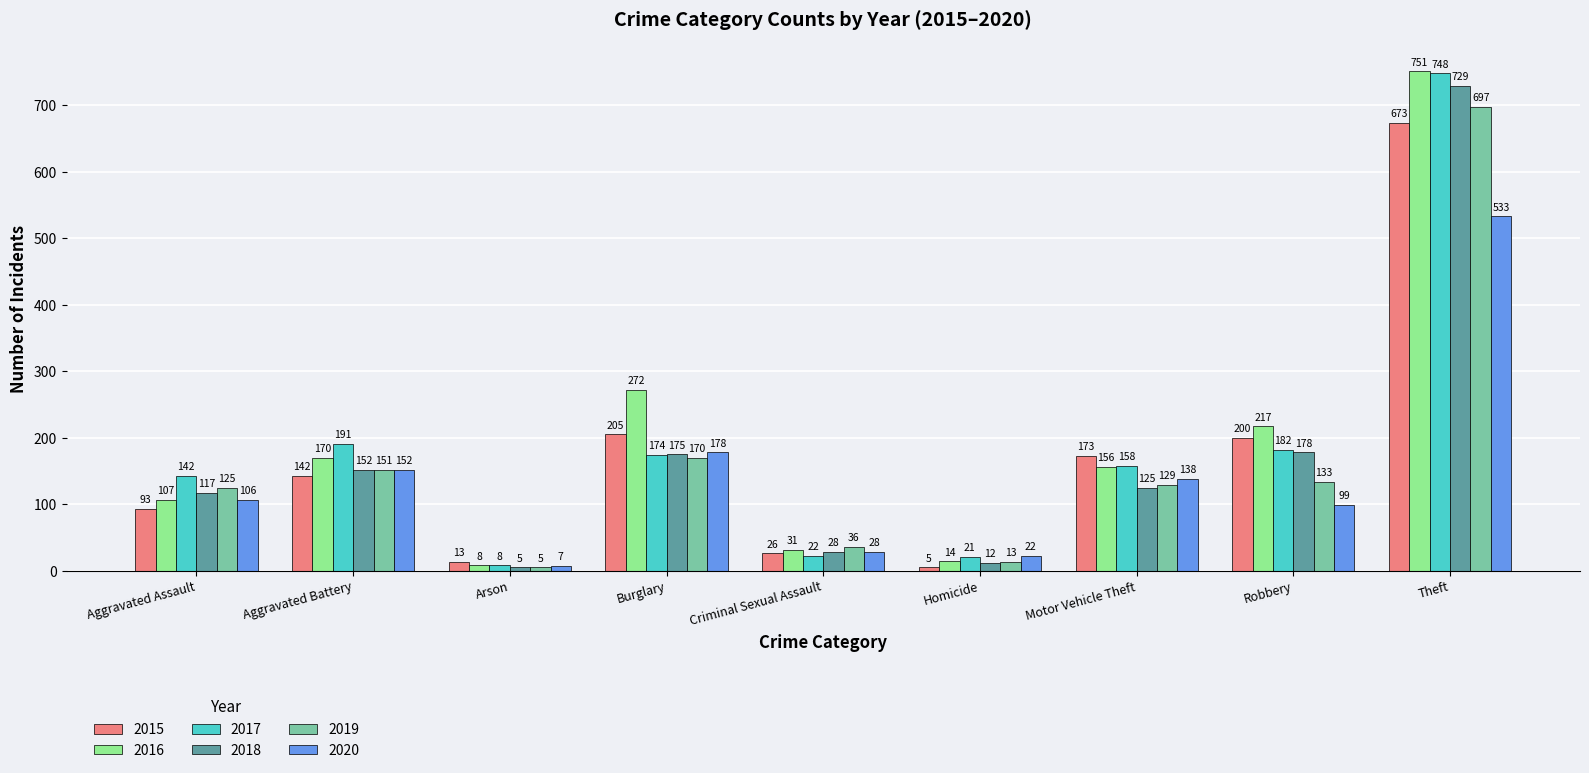

At which category is the sum across all series the highest?

Theft